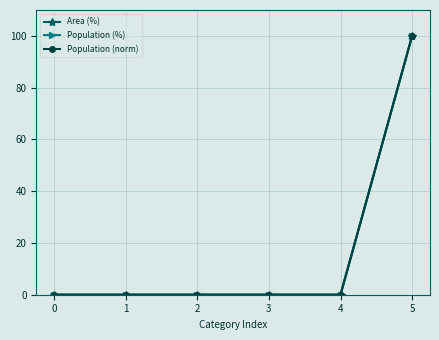

True or false: Population (norm) has more than 2 points higher than both neighbors.

False